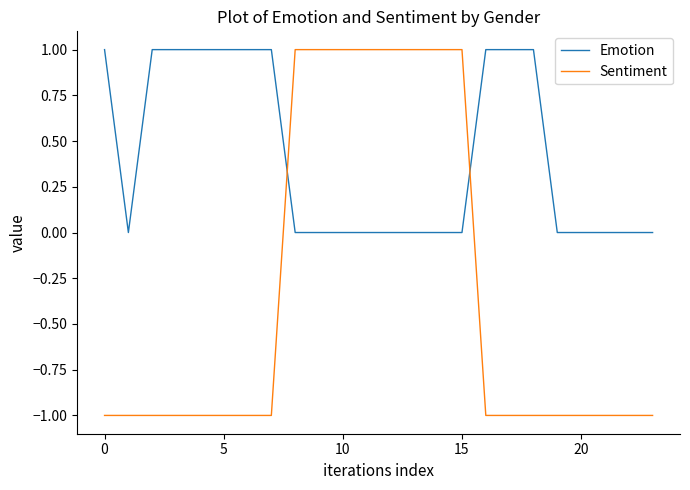

True or false: Emotion and Sentiment intersect in this chart.

True